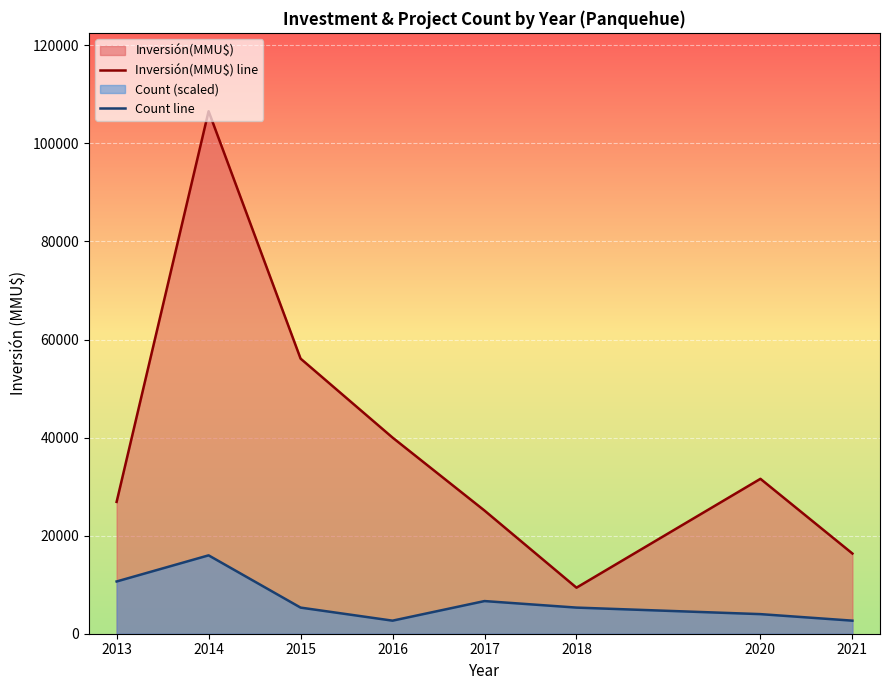

What is the total value across all series at 2017?

31775.9